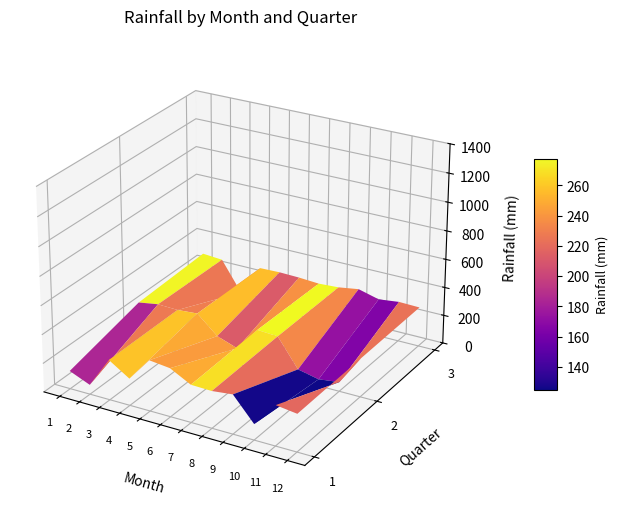

At which label is 1 closest to 209?

4